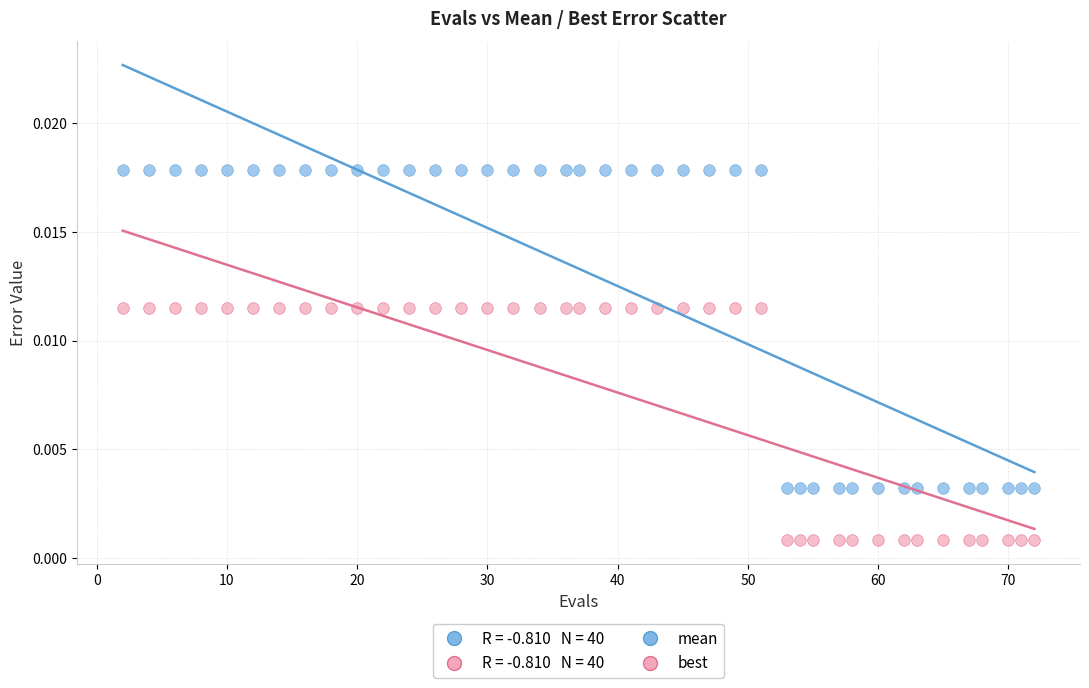

Which series has the widest spread of Y values?

mean